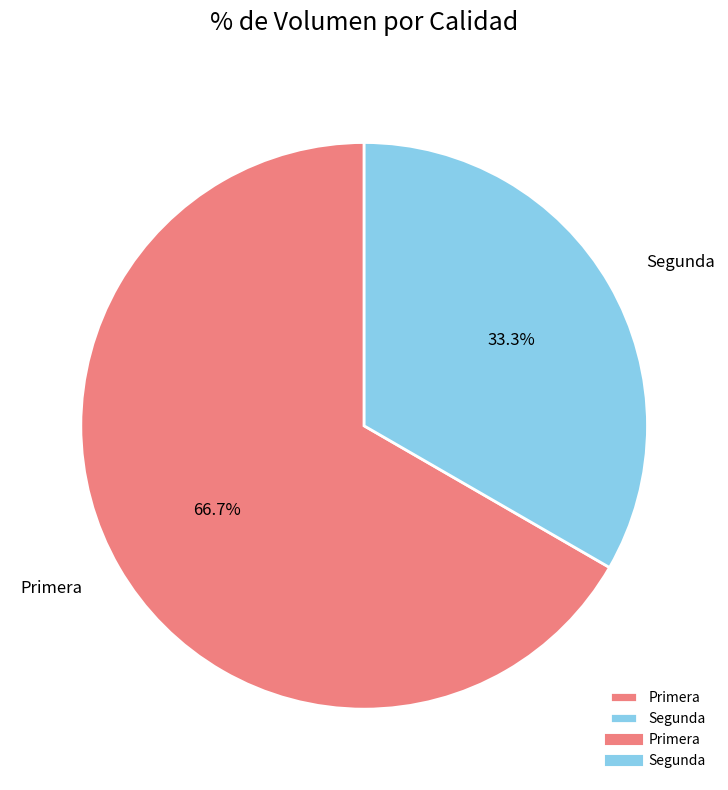

Which category has the biggest portion of the pie?

Primera